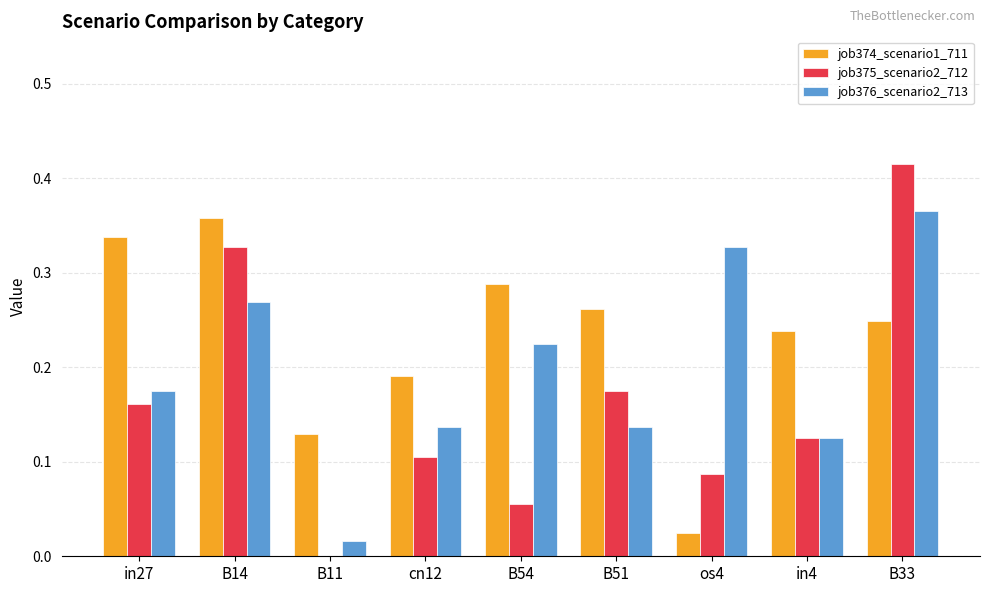

True or false: job375_scenario2_712 has a value of 0.2 at B11.

False